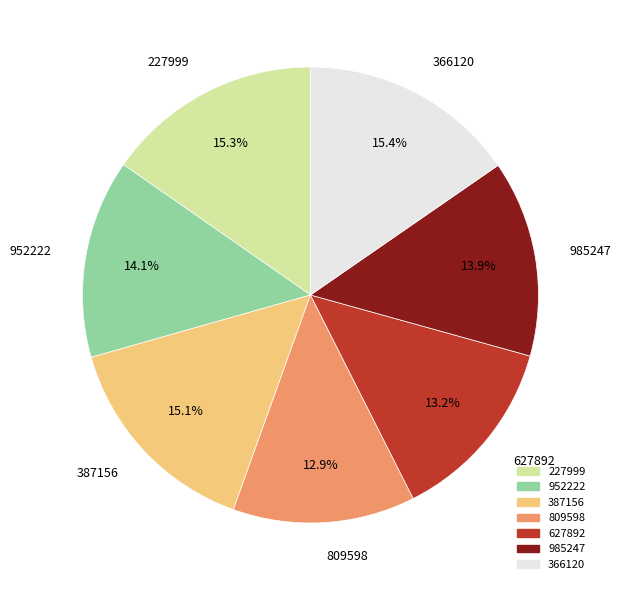

What percentage is the 952222 slice, to the nearest percent?

14%